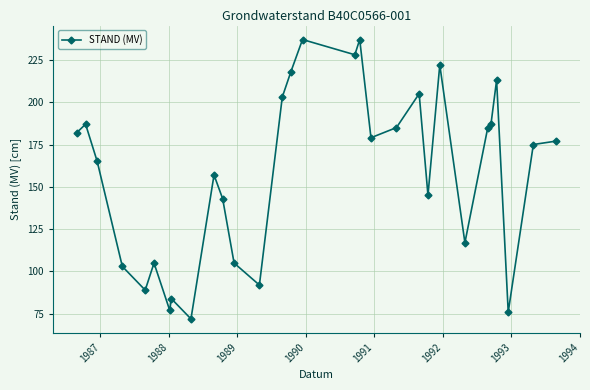

How many series are shown in this chart?

1